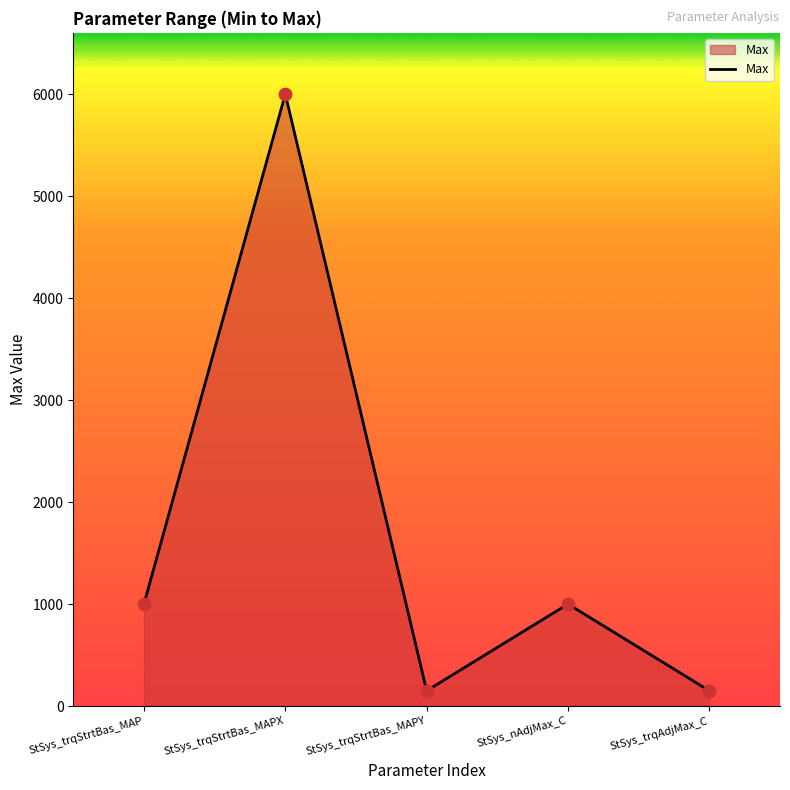

Between StSys_trqStrtBas_MAPY and StSys_nAdjMax_C, which is larger?

StSys_nAdjMax_C